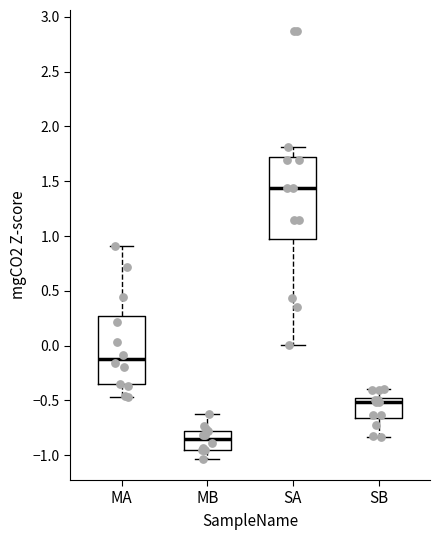

Which box's median line is the highest?

SA